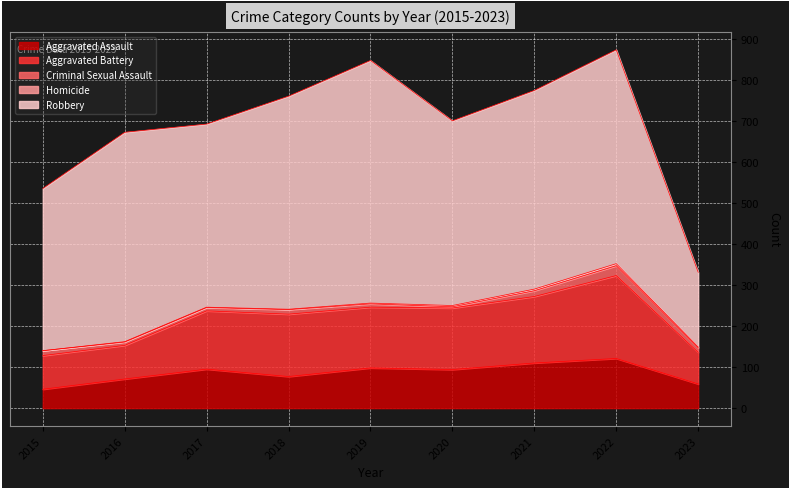

What is the value of the Criminal Sexual Assault point at the 6th from the left?

3